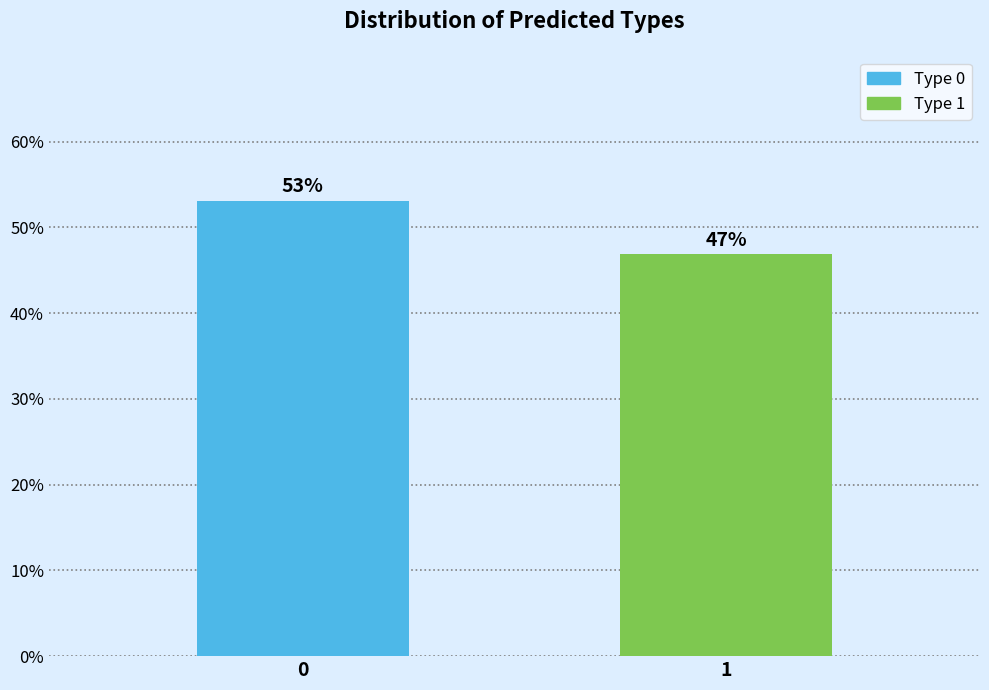

What is the sum of the values at 0 and 1?

100.0